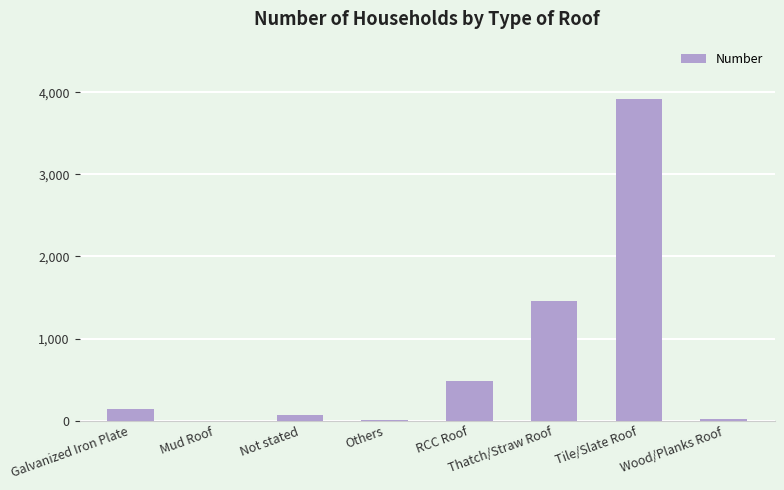

What is the maximum value shown in the chart?

3912